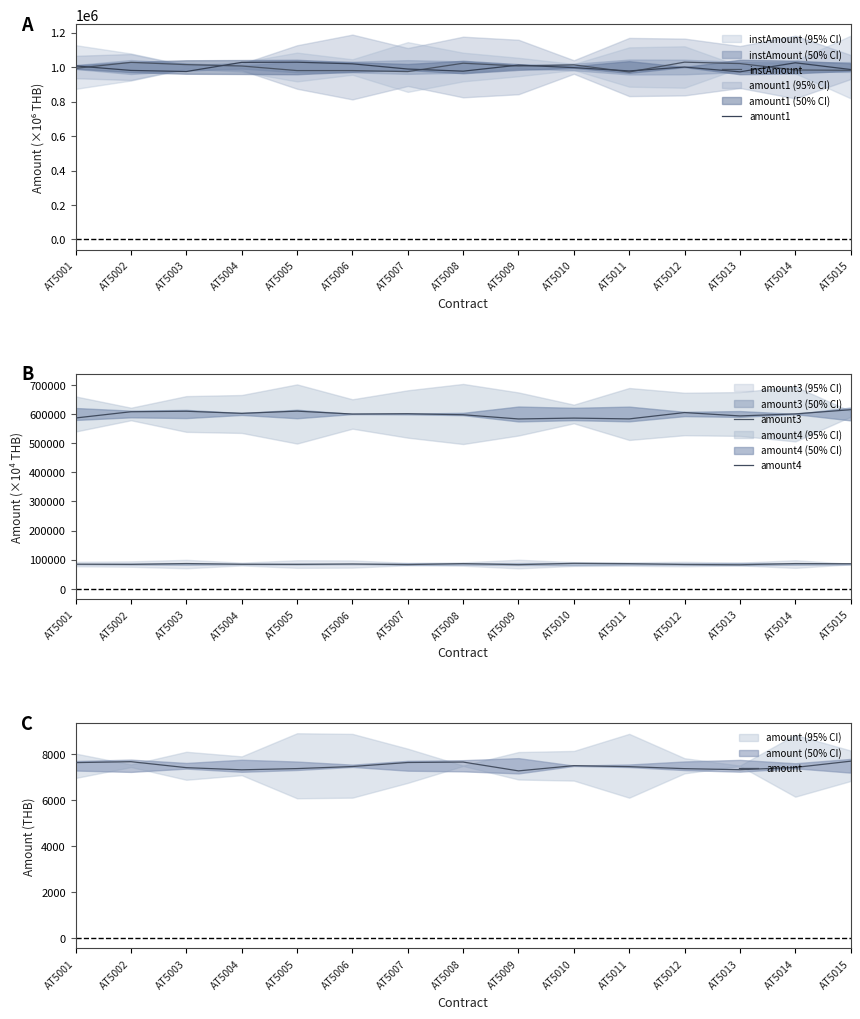

What is the total value across all series at AT5008?

2689425.9